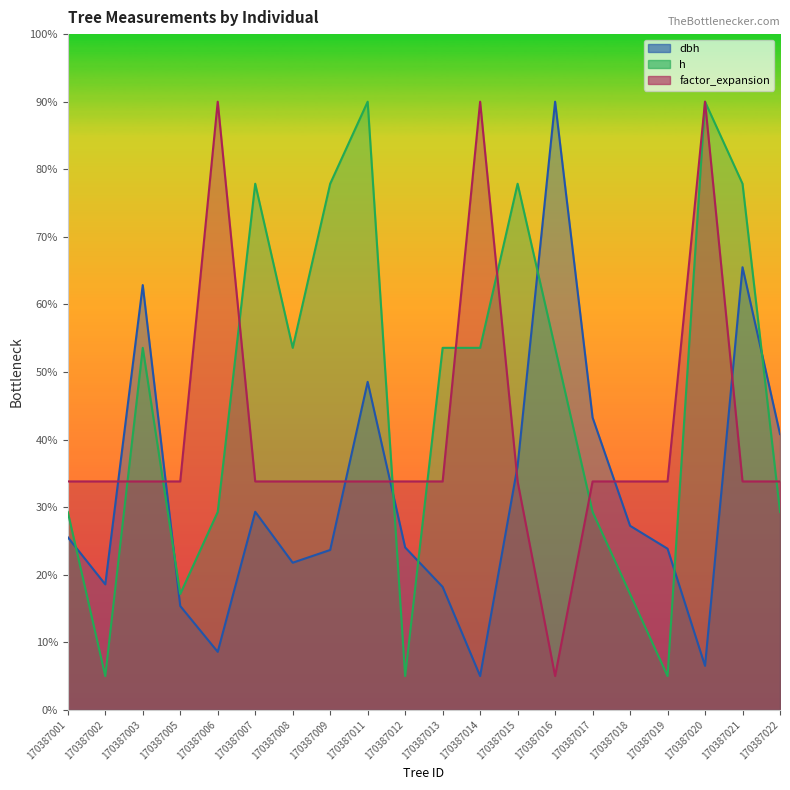

At which label does factor_expansion reach its peak?

170387006